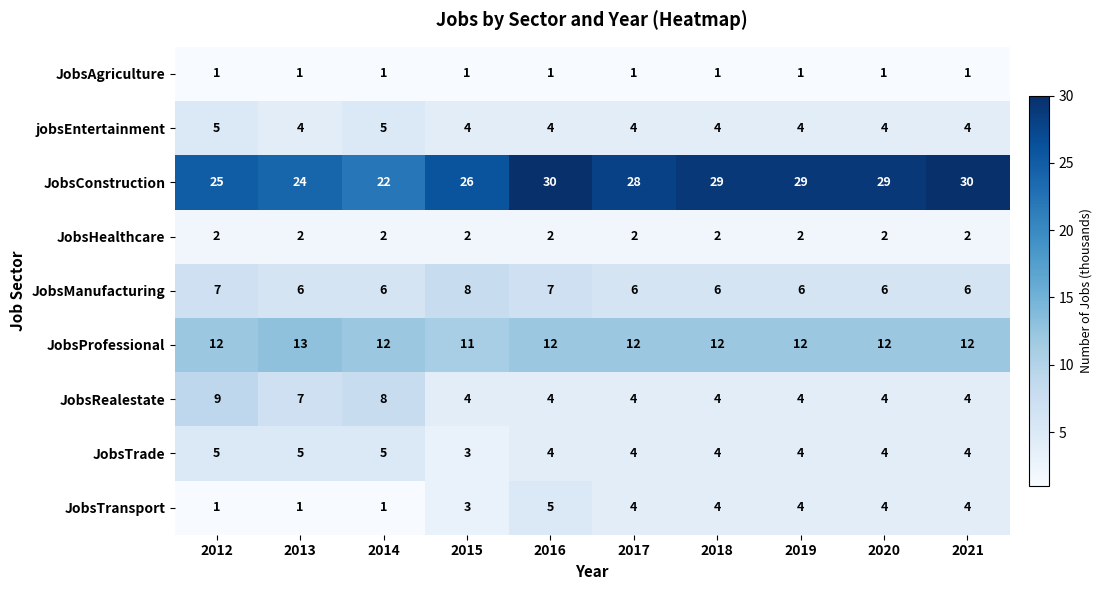

The JobsHealthcare series shows 2 at 2021. True or false?

True